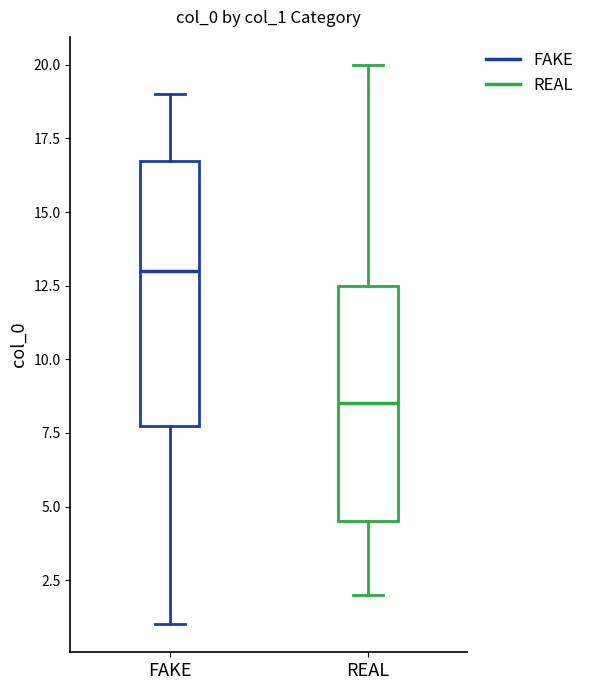

Where is the lower edge of the box for FAKE on the y-axis? The values are not printed on the chart, so give them approximately, as read against the axis.

8.0